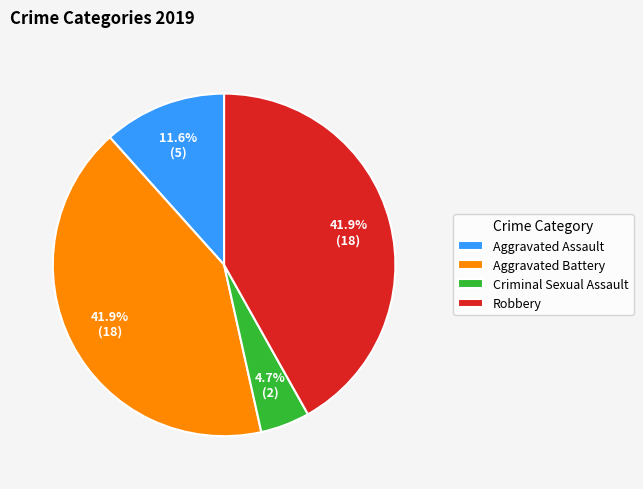

What percentage is the Criminal Sexual Assault slice, to the nearest percent?

5%